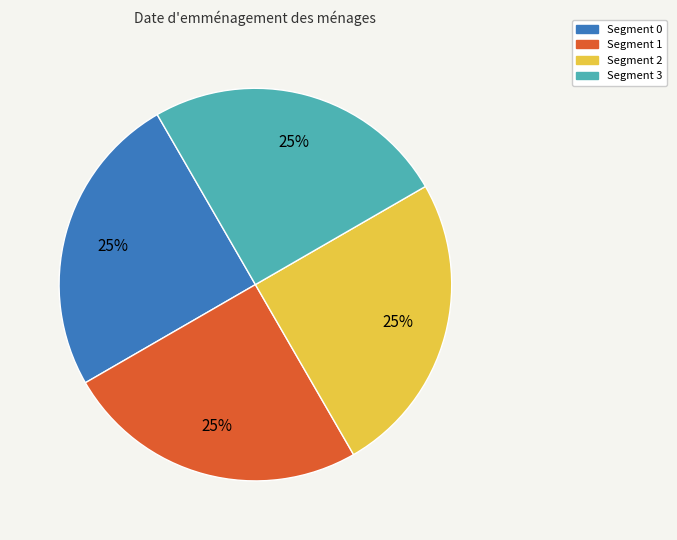

Does any single category account for the majority?

No